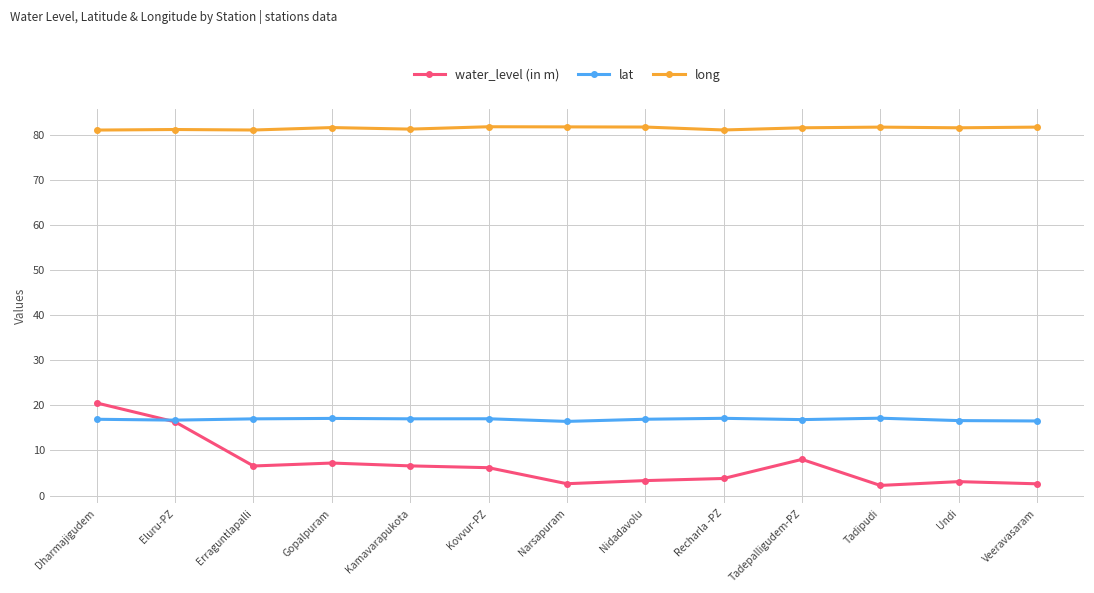

True or false: lat has more than 0 interior local peaks.

True